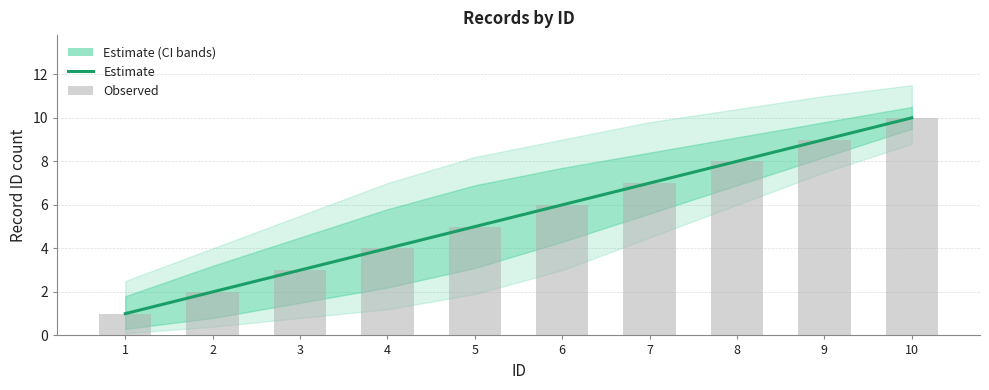

Reading left to right, what are all the values shown in this chart?

Estimate: 1	2	3	4	5	6	7	8	9	10
Observed: 1	2	3	4	5	6	7	8	9	10